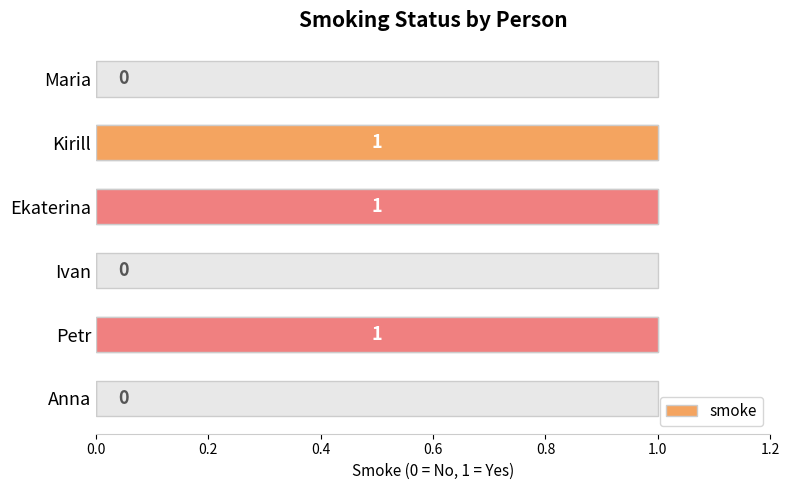

What position from the right is Maria?

1